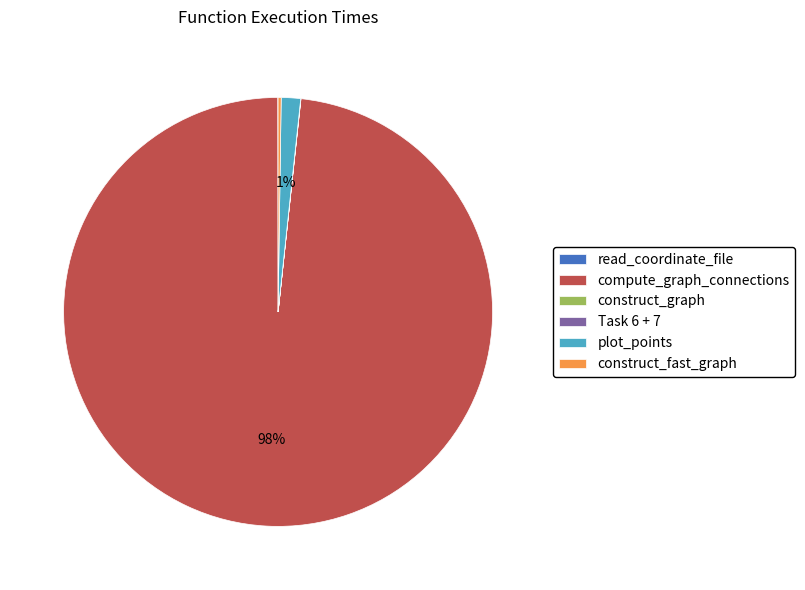

To the nearest percent, what is the average slice percentage?

17%